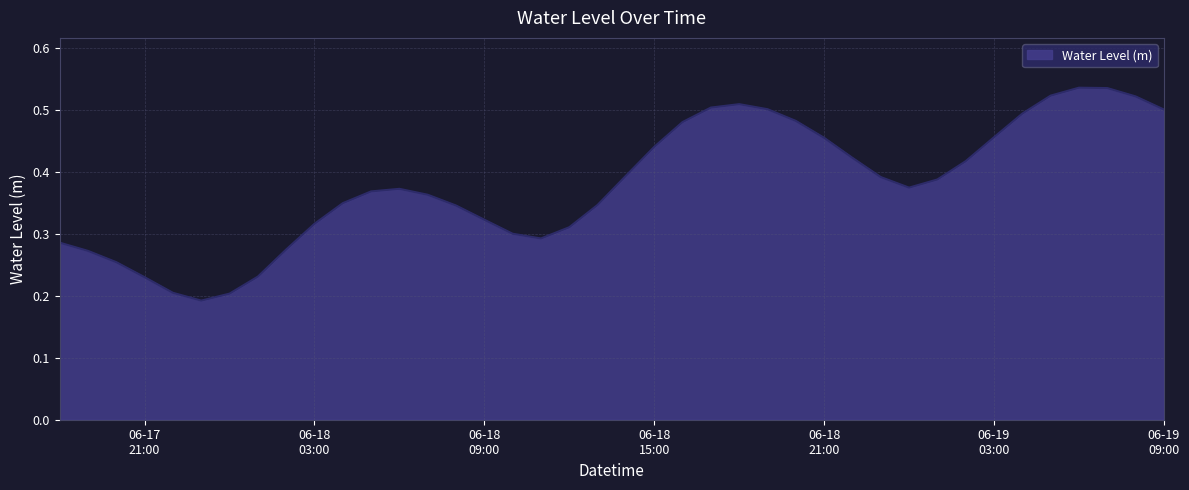

Does the chart display data point markers on the line(s)?

No